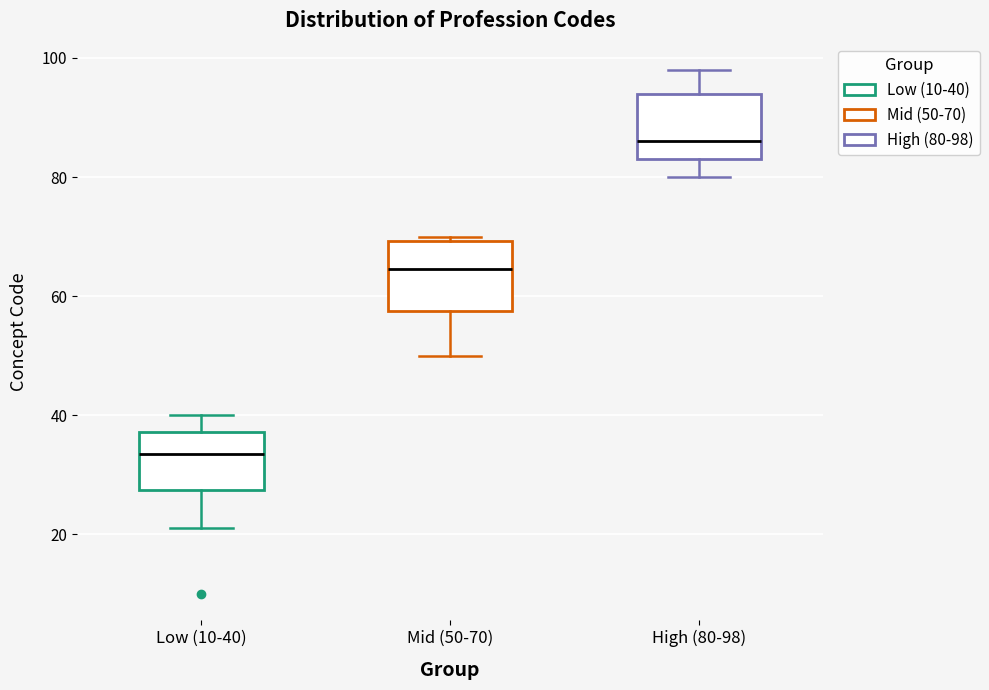

Where does the lower whisker of the box for Low (10-40) end on the y-axis? The values are not printed on the chart, so give them approximately, as read against the axis.

22